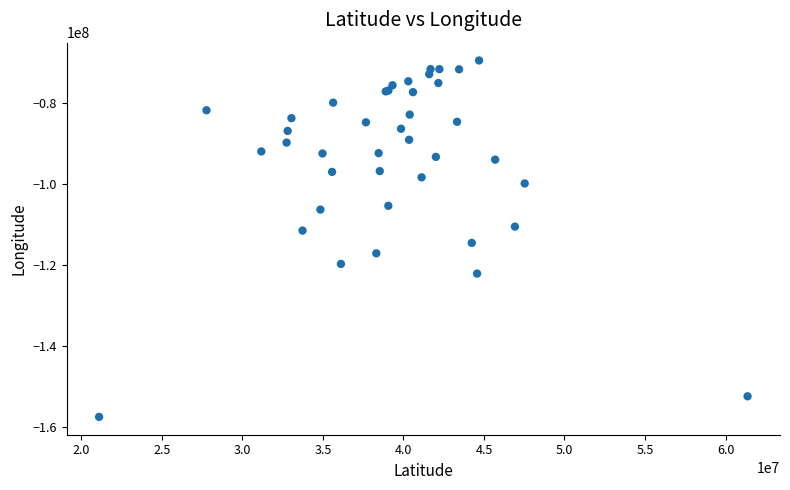

What Y value in the scatter plot is closest to -113440132?

-114478828